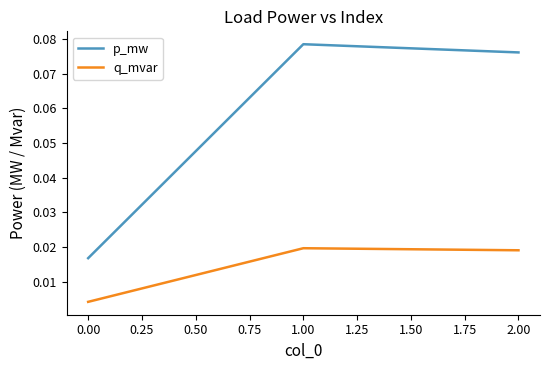

How many lines are shown in the chart?

2